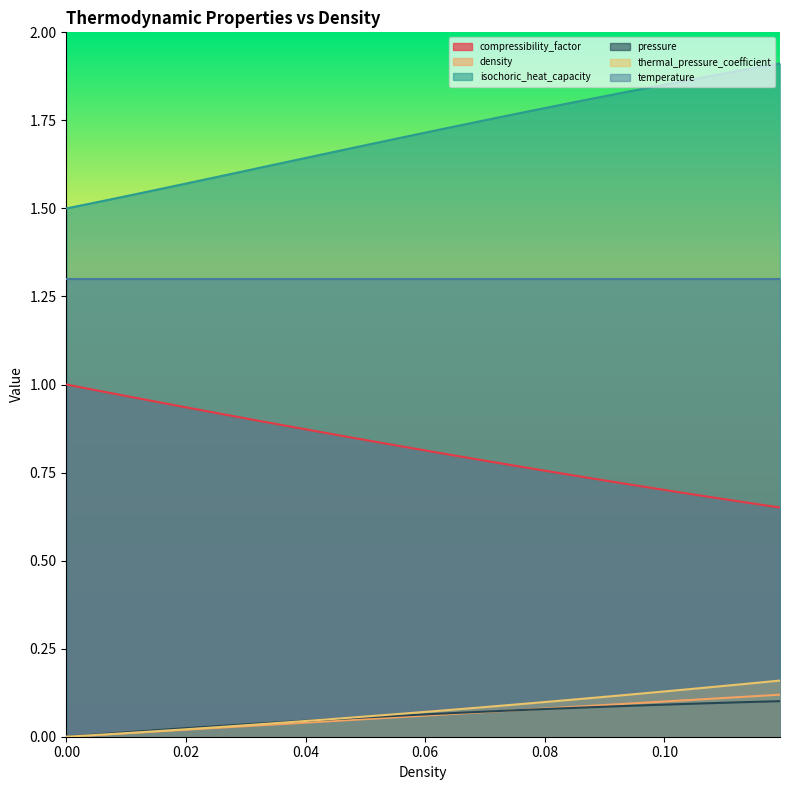

What is the average value of the compressibility_factor series?

0.8